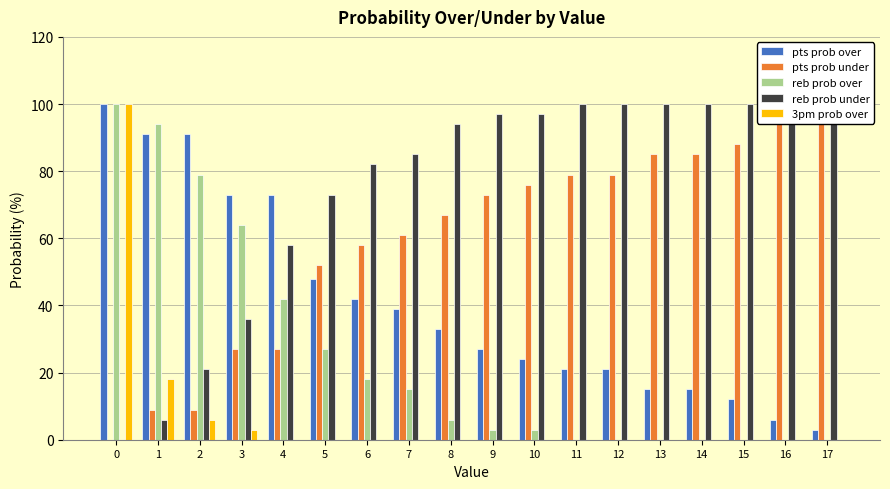

What is the sum of all reb prob over values?

451